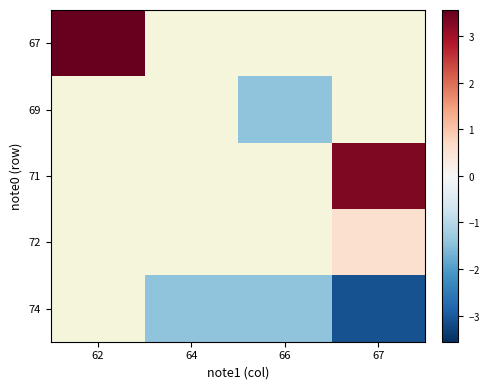

List the series in order of their peak value, highest first.

67, 69, 71, 72, 74